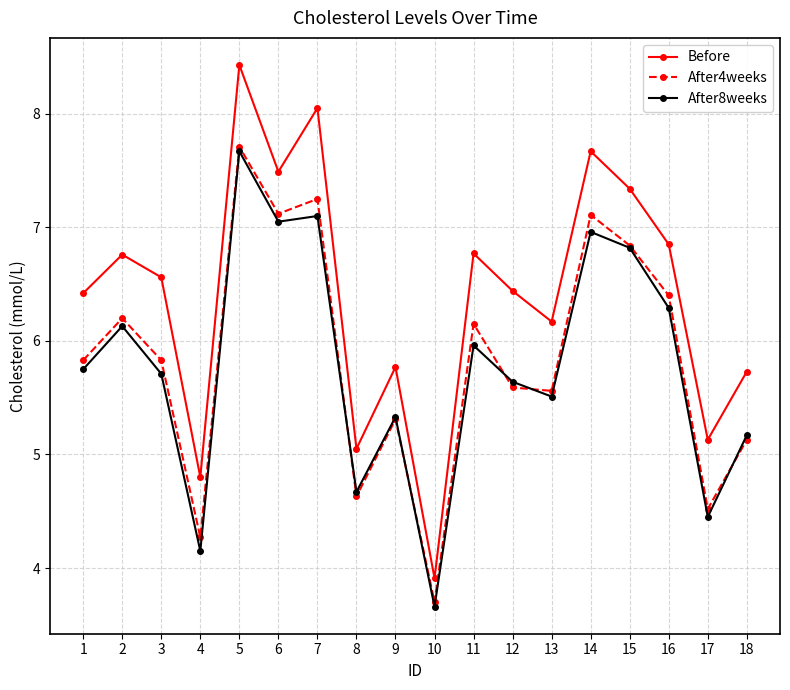

At which category does After8weeks reach its first local peak?

2